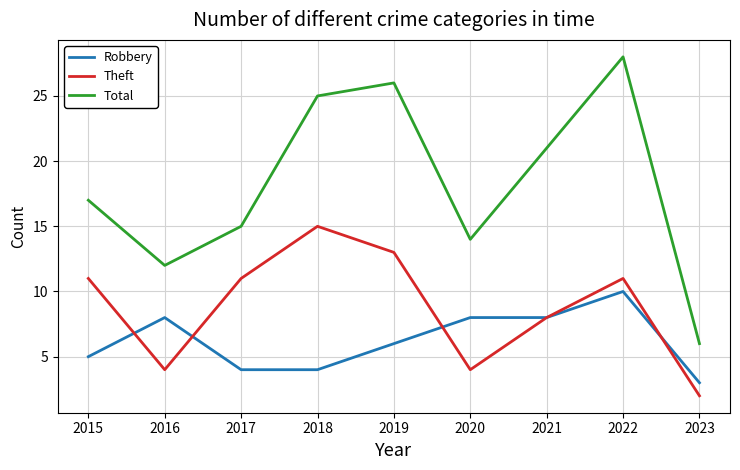

Reading left to right, extract all data points from this chart.

Robbery: 5	8	4	4	6	8	8	10	3
Theft: 11	4	11	15	13	4	8	11	2
Total: 17	12	15	25	26	14	21	28	6